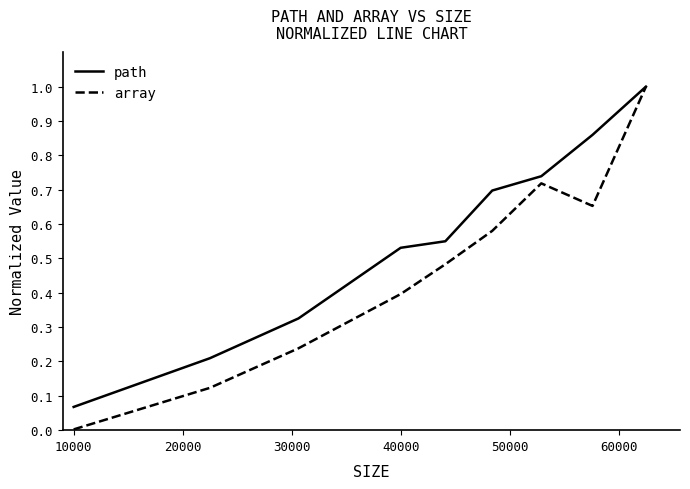

Which series has the largest total across all categories?

path